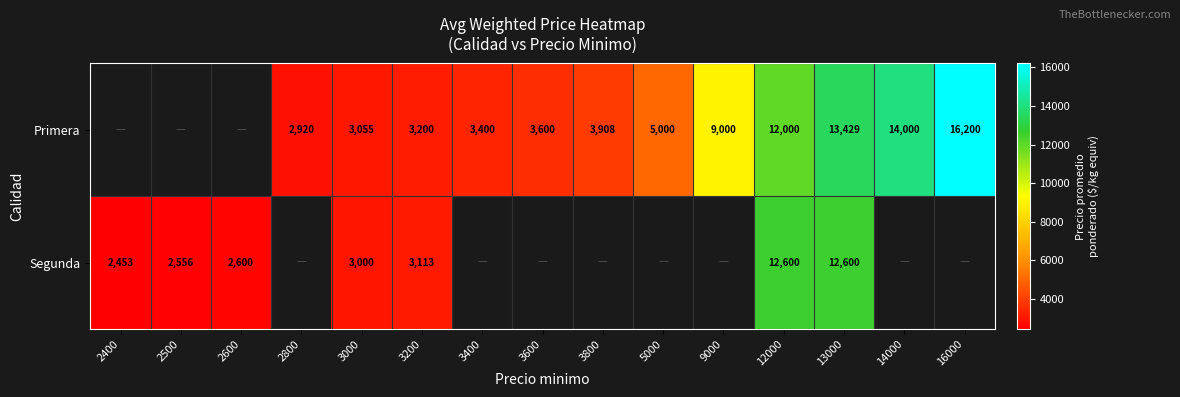

At 12000, list the series in order from smallest to largest.

Primera, Segunda